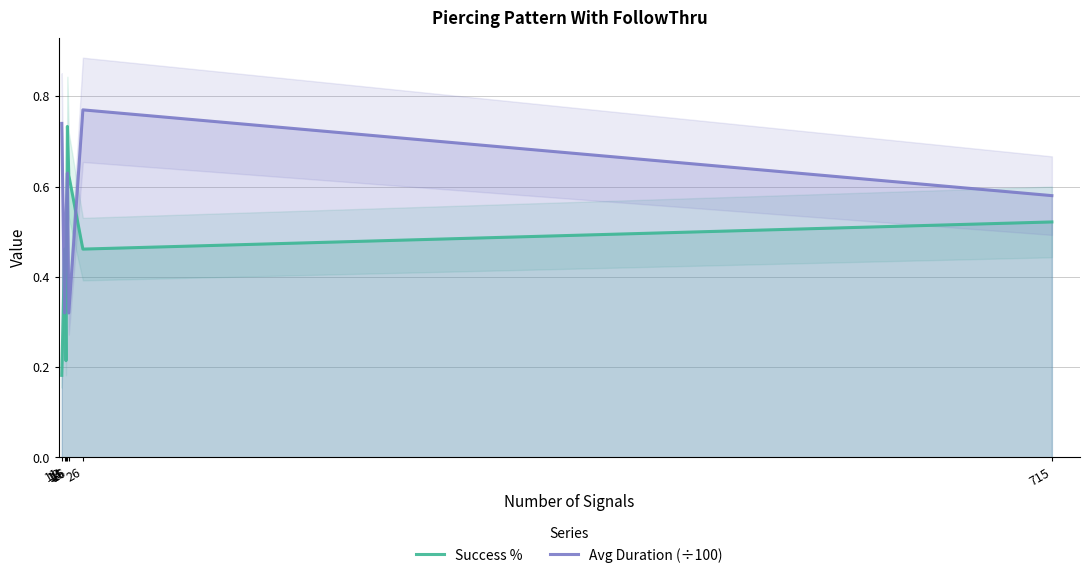

Reading left to right, what are all the values shown in this chart?

Success %: 0.2	0.5	0.2	0.7	0.6	0.5	0.5
Avg Duration (÷100): 0.7	0.3	0.5	0.6	0.3	0.8	0.6